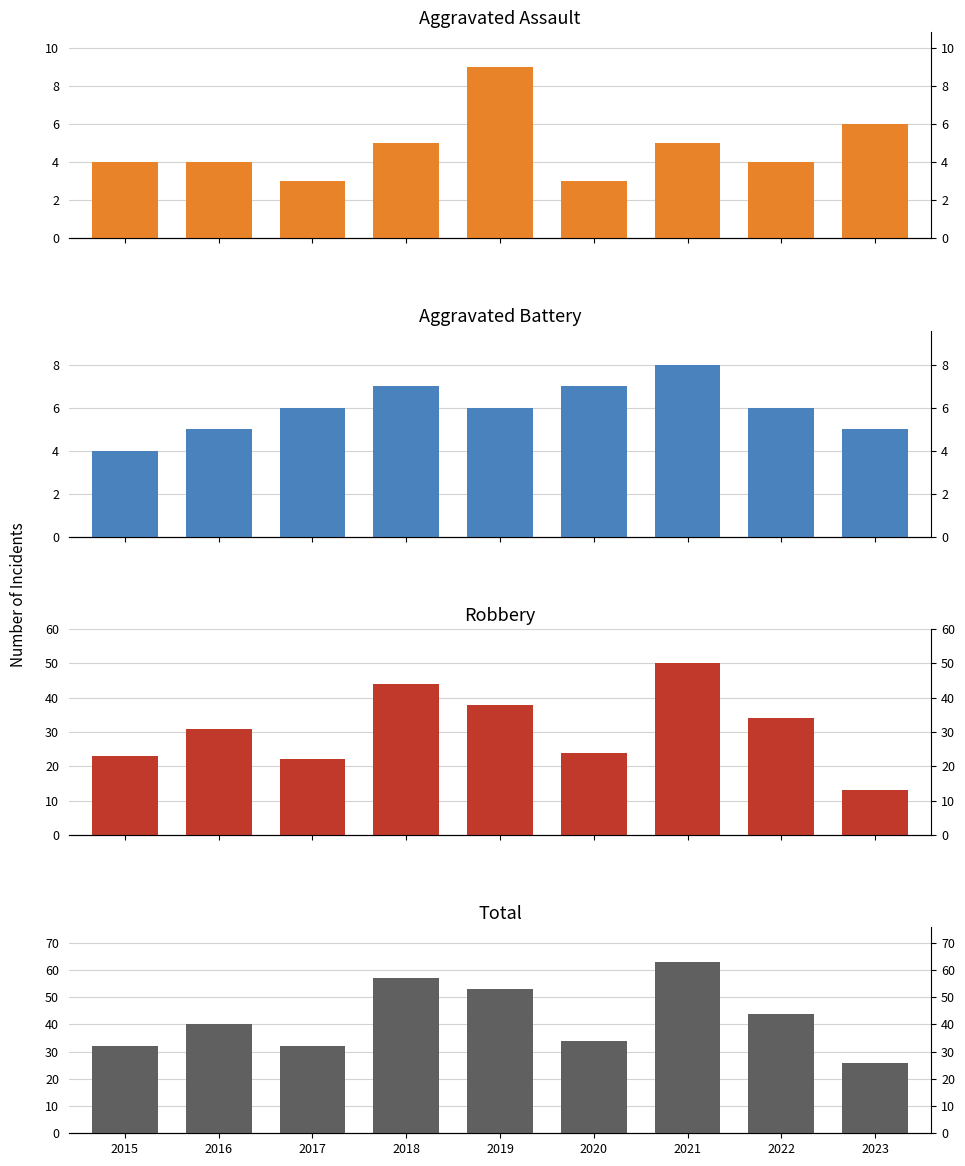

True or false: Total has a value of 18 at 2018.

False